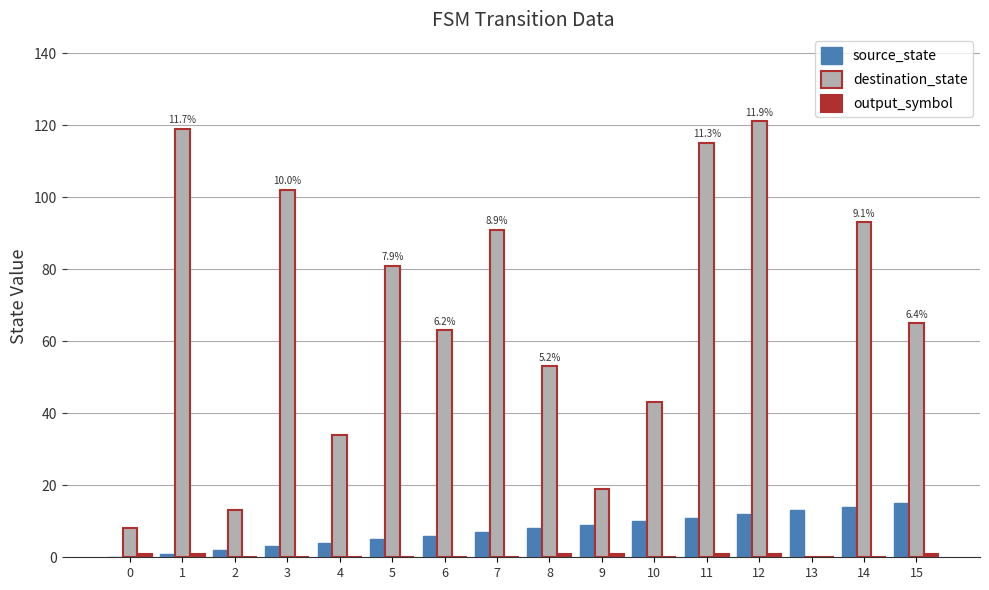

Are the bars horizontal?

No